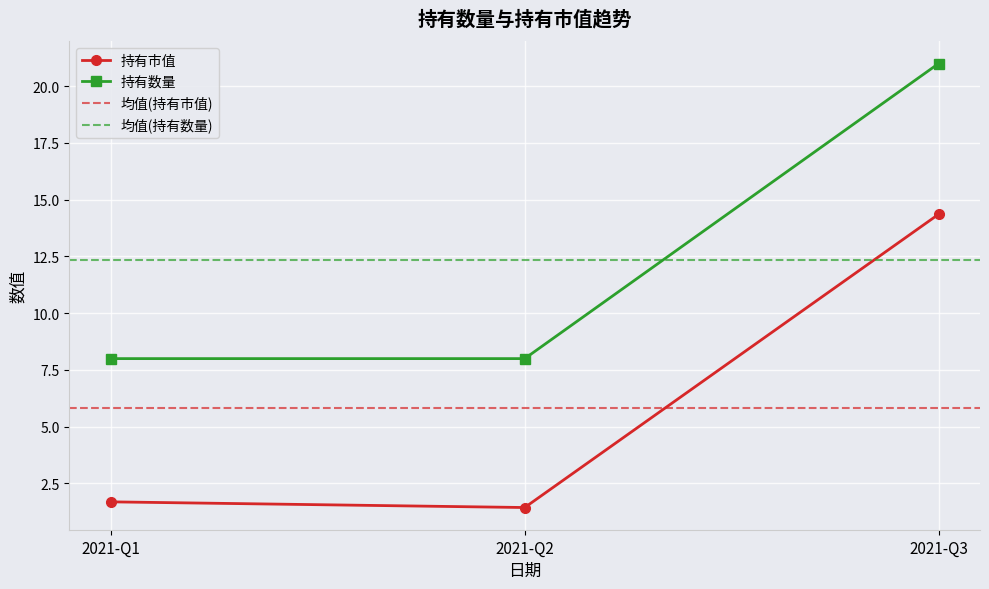

True or false: 持有数量 has a value of 8.0 at 2021-Q2.

True